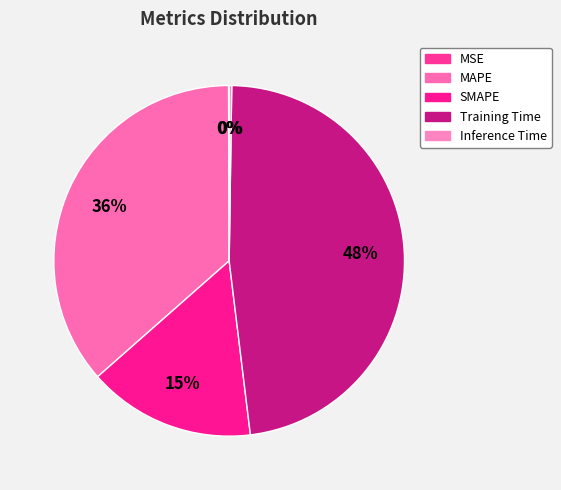

How many segments does this pie chart have?

5